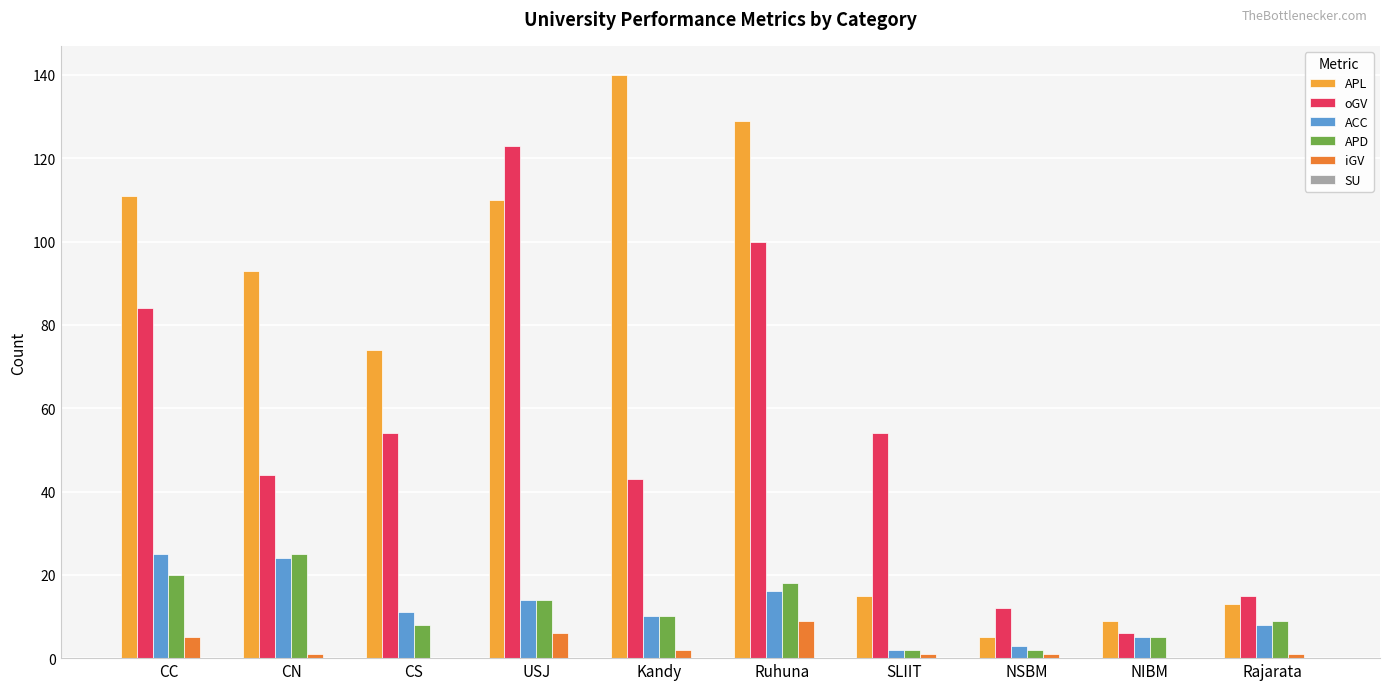

True or false: APL has a value of 114 at CS.

False